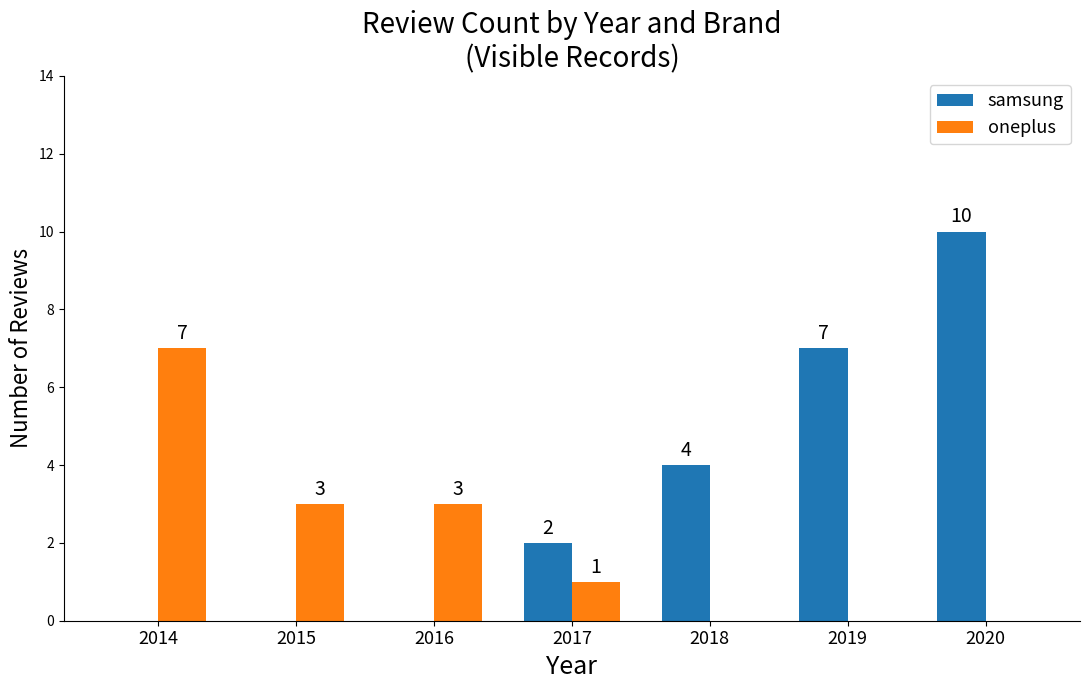

What is the sum of all oneplus values?

14